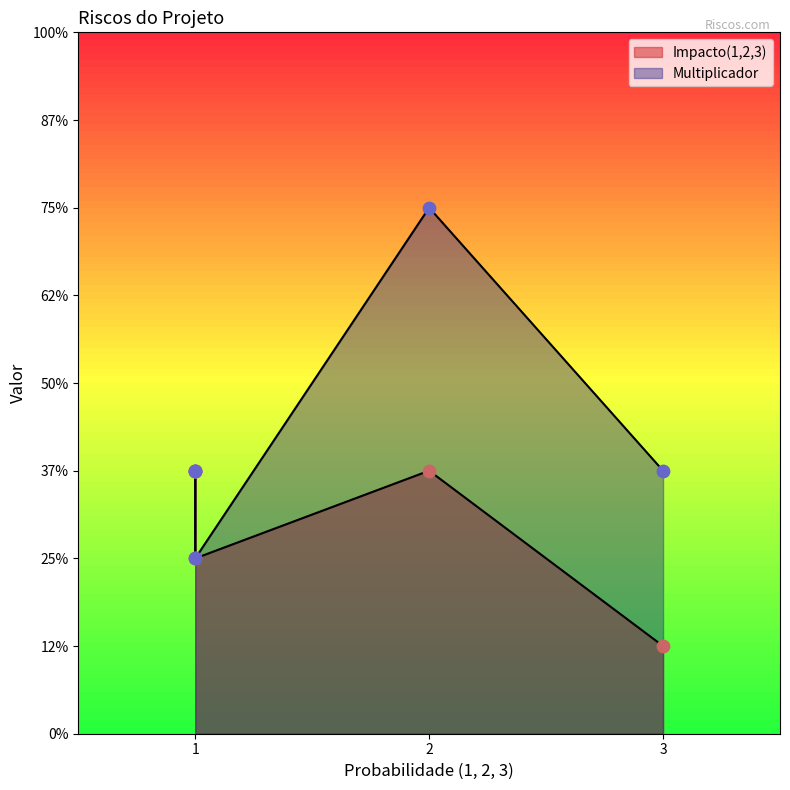

What are all the series names shown in the legend?

Impacto(1,2,3), Multiplicador